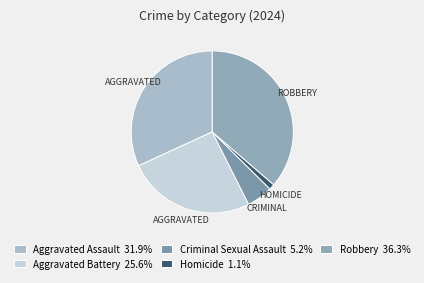

Does any single category account for the majority?

No